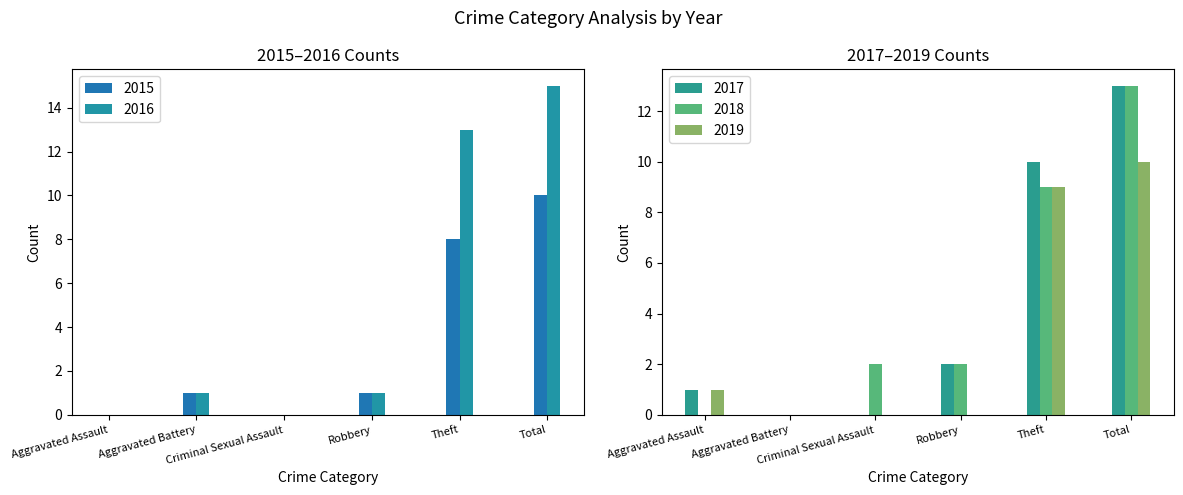

Rank the series by their maximum value, from lowest to highest.

2015, 2019, 2017, 2018, 2016